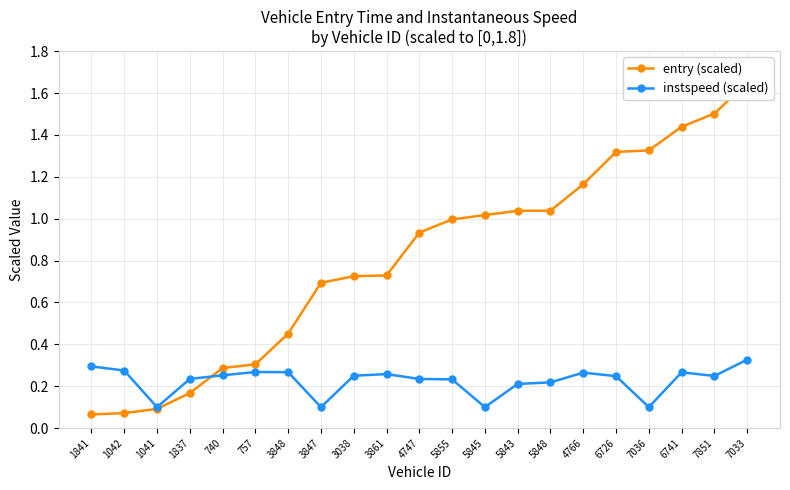

At 1841, list the series in order from largest to smallest.

instspeed (scaled), entry (scaled)